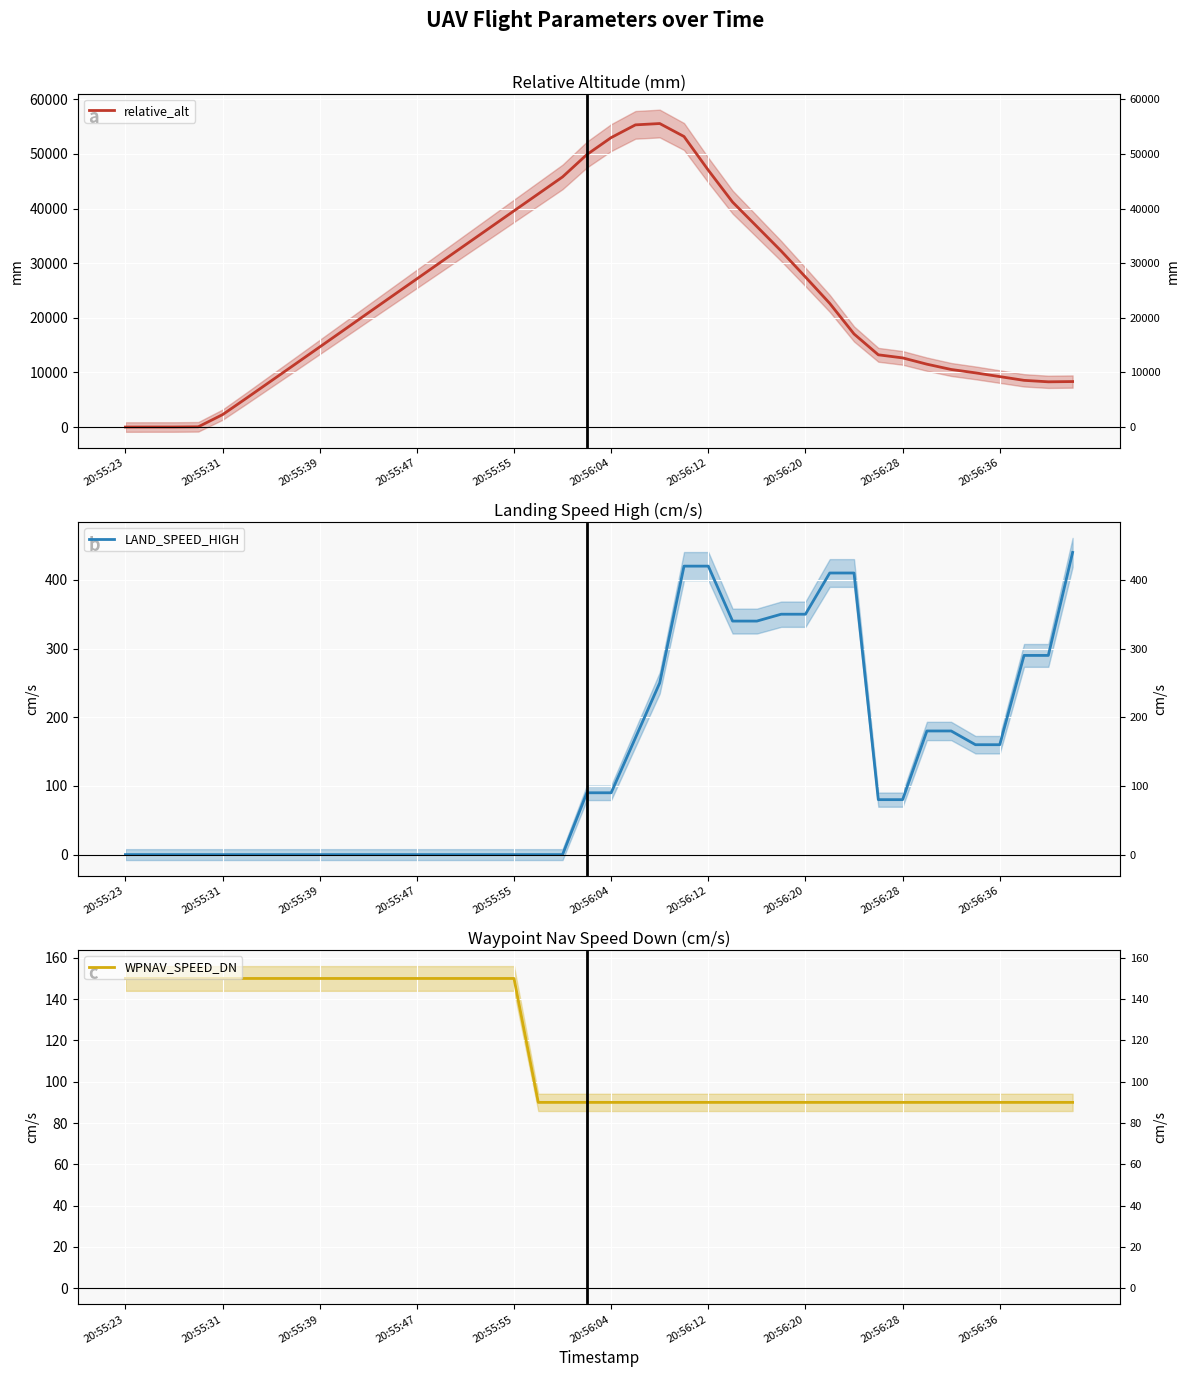

What is the highest value of the LAND_SPEED_HIGH series?

440.0